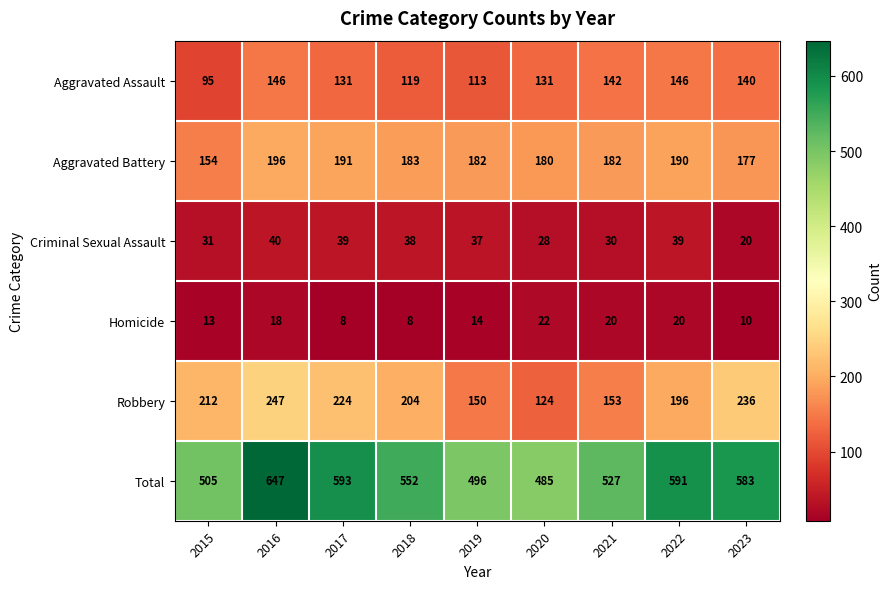

List the series in order of their peak value, lowest first.

Homicide, Criminal Sexual Assault, Aggravated Assault, Aggravated Battery, Robbery, Total